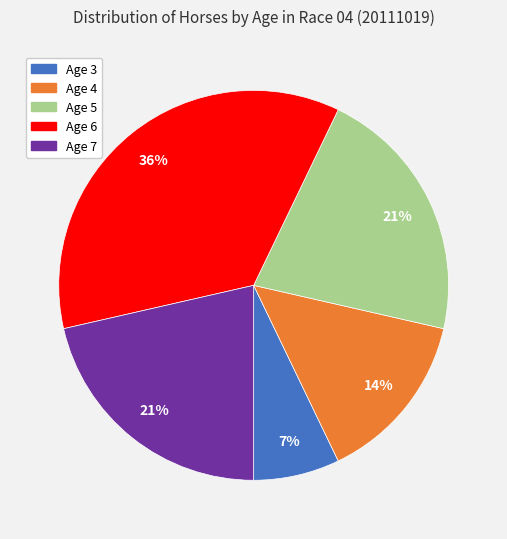

What is the ratio of the value at Age 6 to the value at Age 7?

1.7